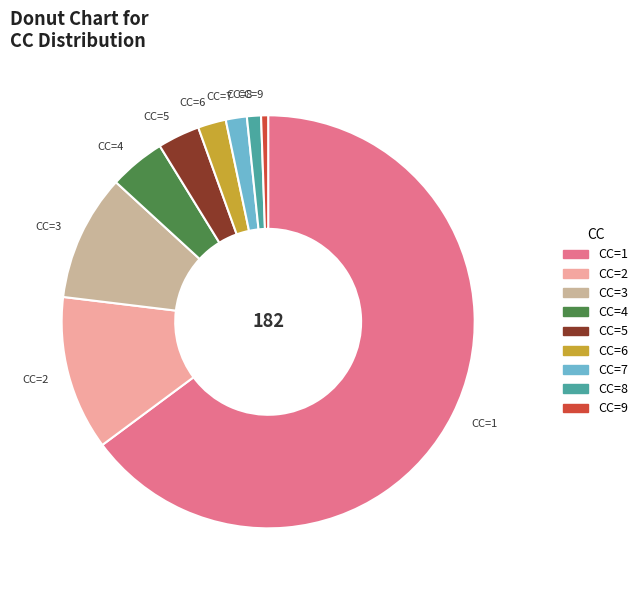

How many segments does this pie chart have?

9